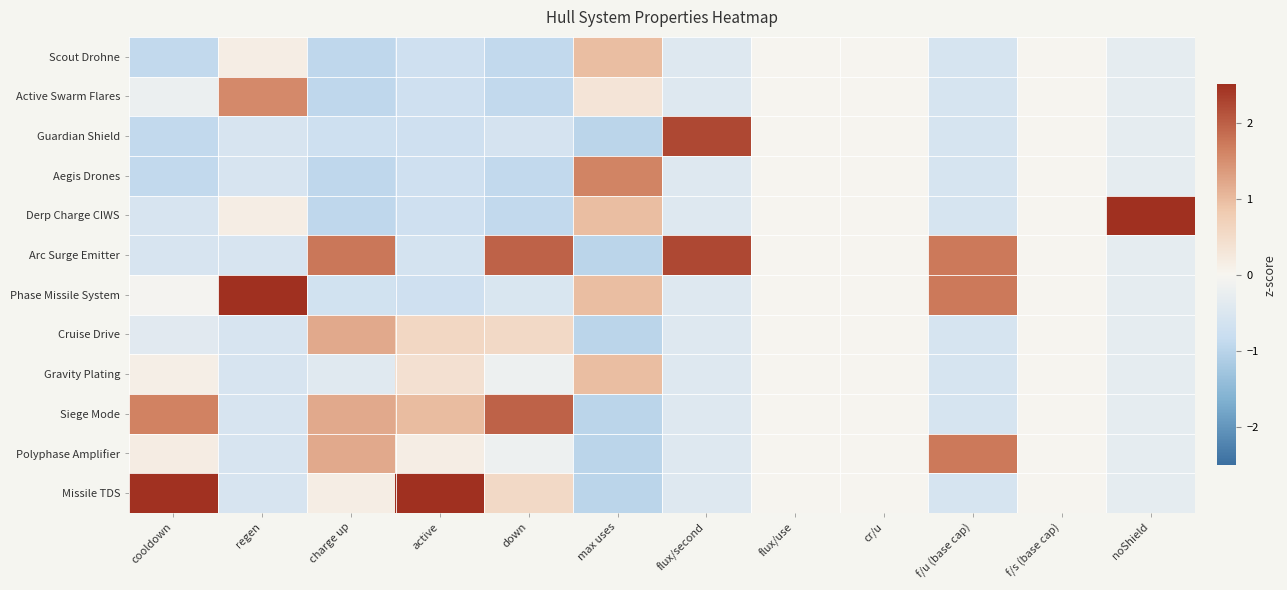

Rank the series at f/s (base cap) from lowest to highest value.

Scout Drohne, Active Swarm Flares, Guardian Shield, Aegis Drones, Derp Charge CIWS, Arc Surge Emitter, Phase Missile System, Cruise Drive, Gravity Plating, Siege Mode, Polyphase Amplifier, Missile TDS